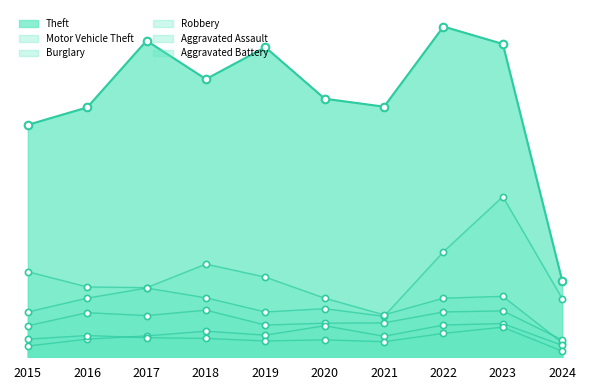

Is the value of Motor Vehicle Theft at 2020 greater than the value of Robbery at 2016?

Yes